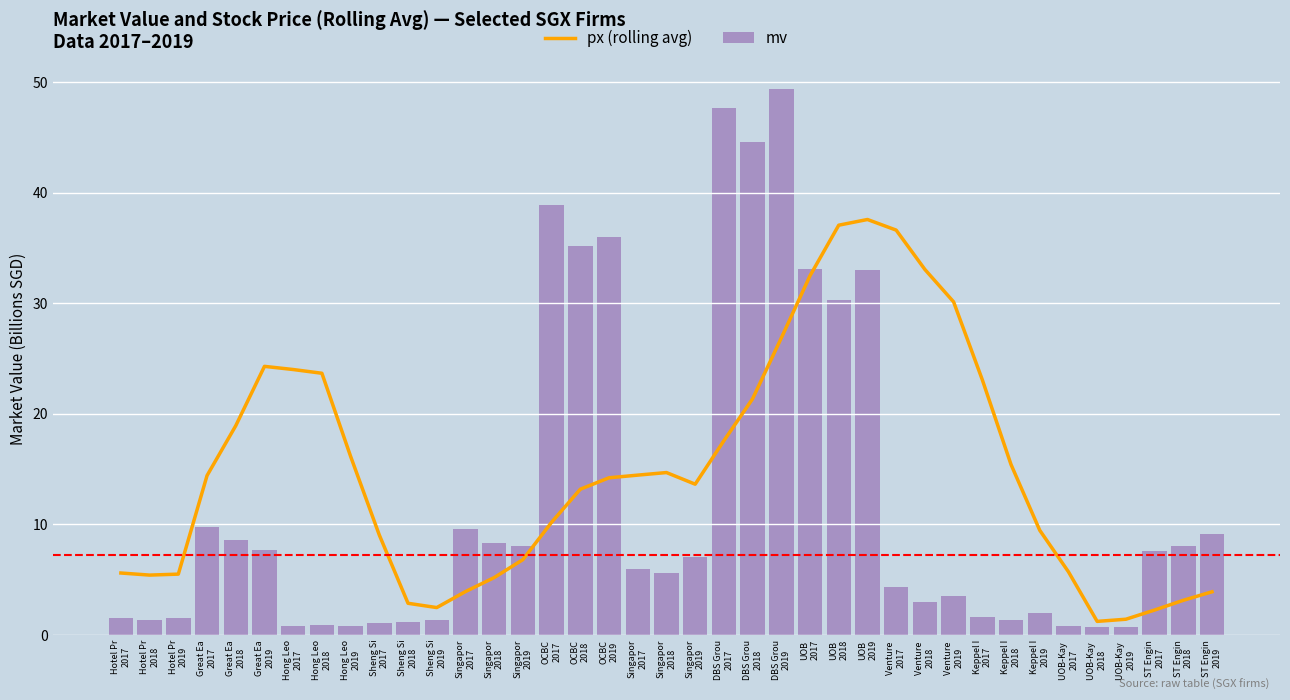

What is the minimum value shown in the chart?

0.7